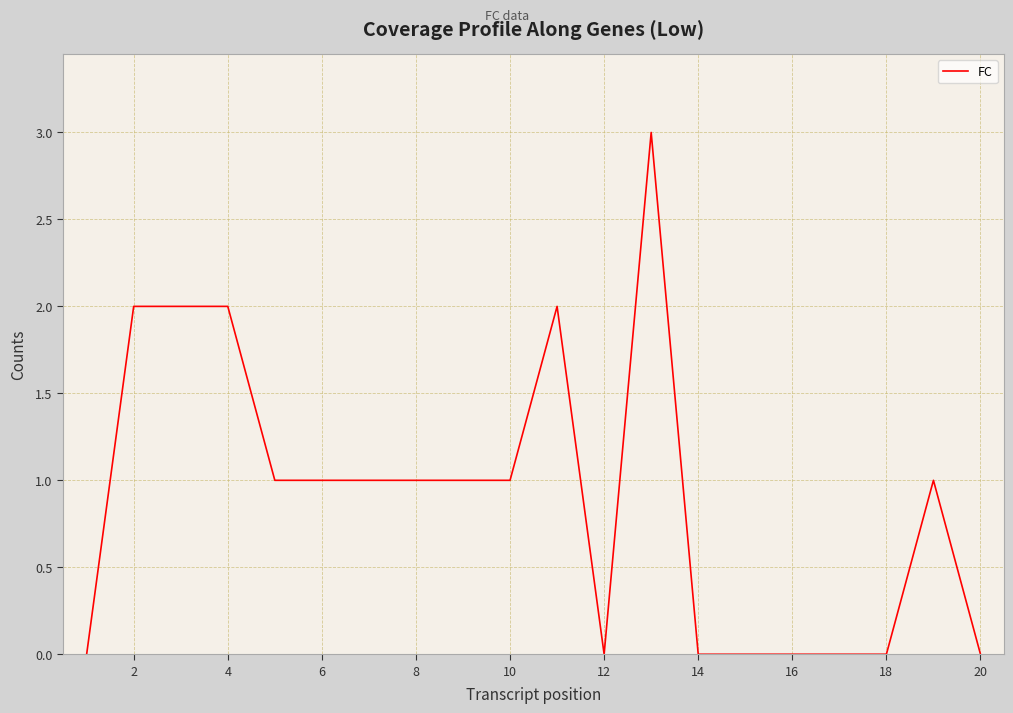

What is the maximum value shown in the chart?

3